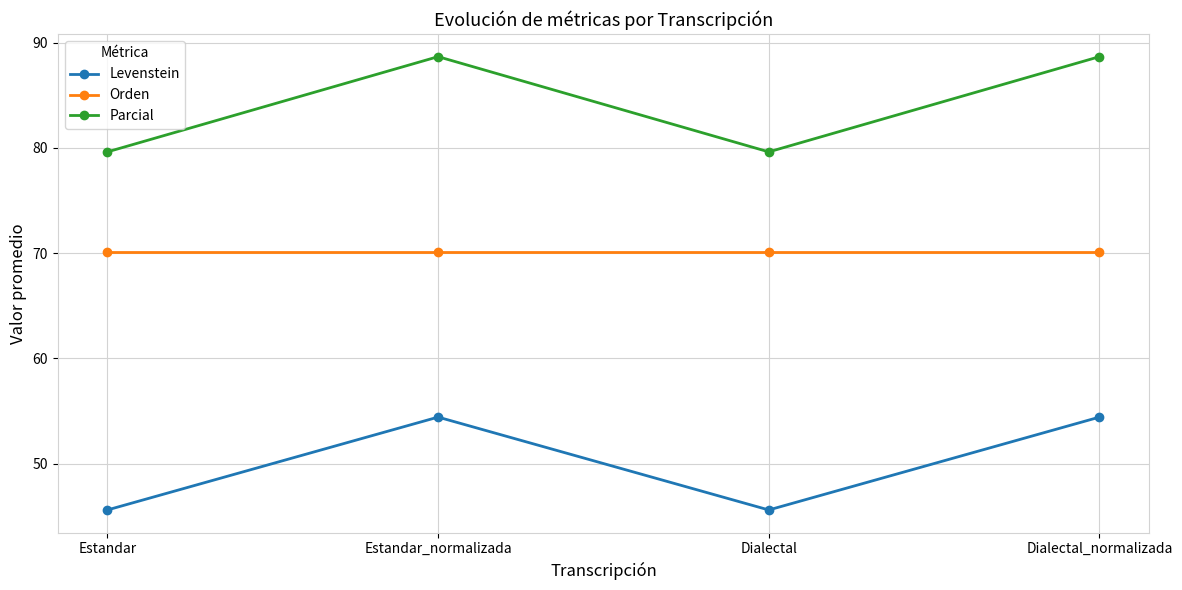

What is the minimum value for Levenstein?

45.6